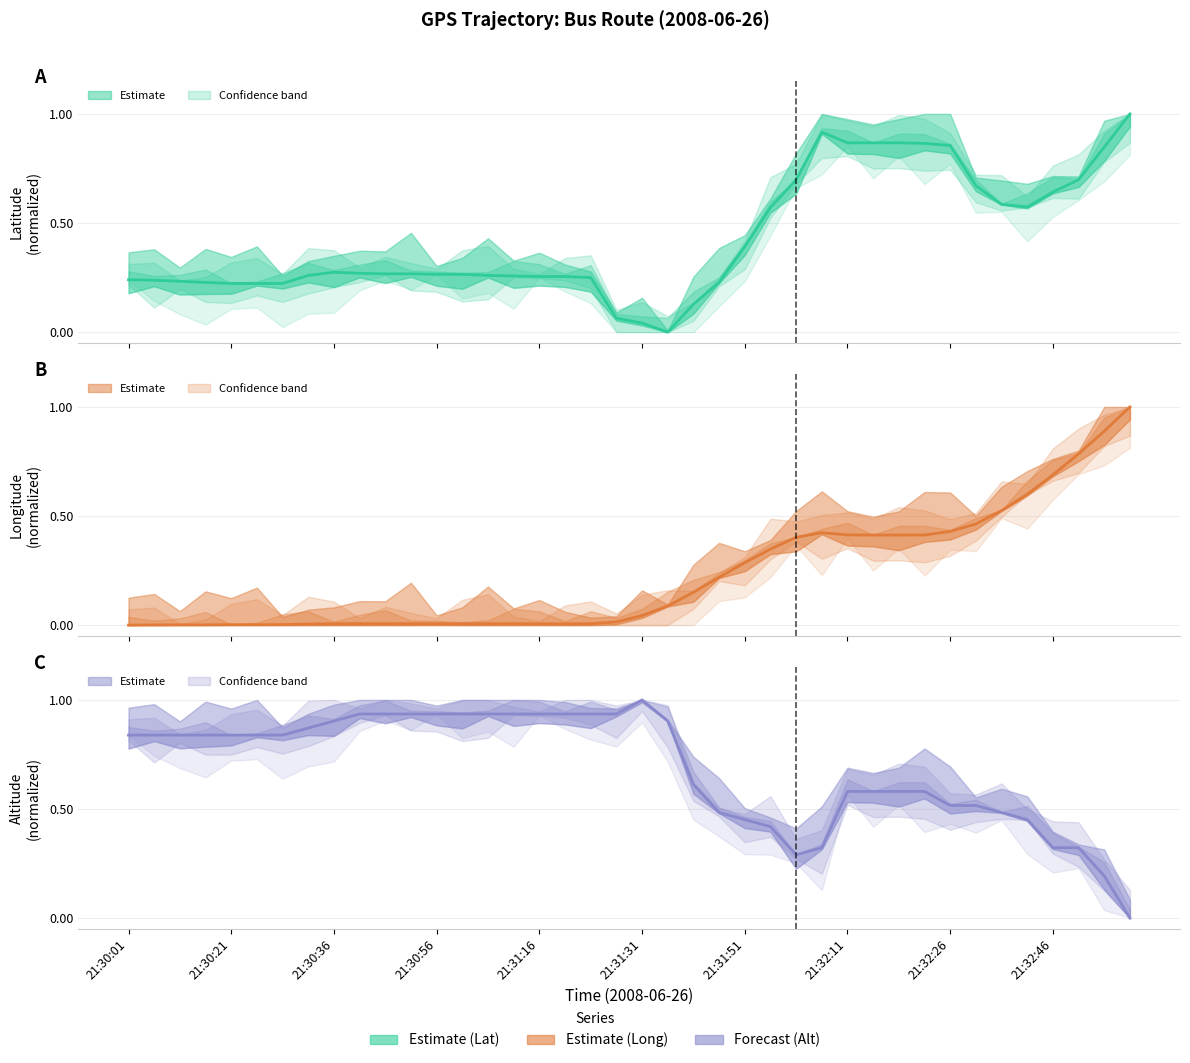

How many series are shown in this chart?

3